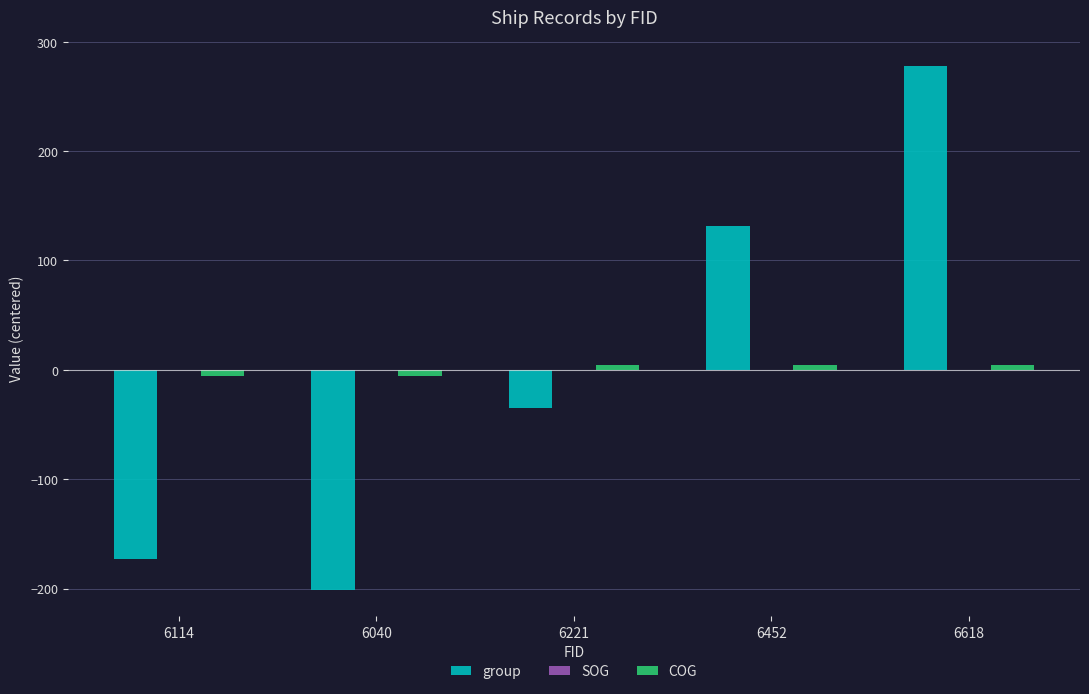

Between 6040 and 6618, which series saw the biggest shift?

group